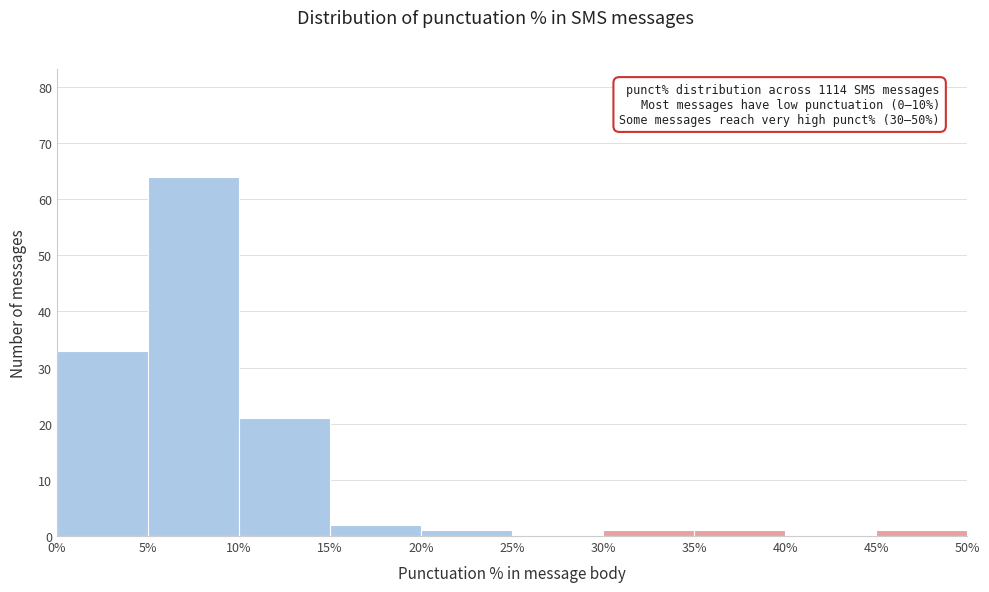

Which range on the x-axis has the tallest bar?

5% to 10%